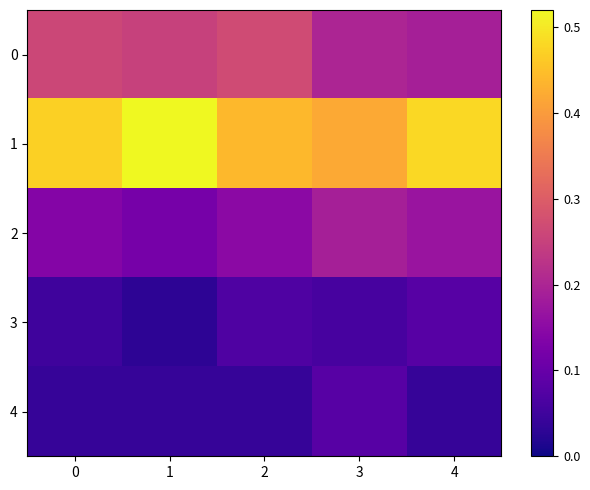

Reading left to right, transcribe all the data shown in this chart.

0: 0=0.3	1=0.2	2=0.3	3=0.2	4=0.2
1: 0=0.5	1=0.5	2=0.4	3=0.4	4=0.5
2: 0=0.1	1=0.1	2=0.1	3=0.2	4=0.2
3: 0=0.1	1=0.0	2=0.1	3=0.1	4=0.1
4: 0=0.0	1=0.0	2=0.0	3=0.1	4=0.0